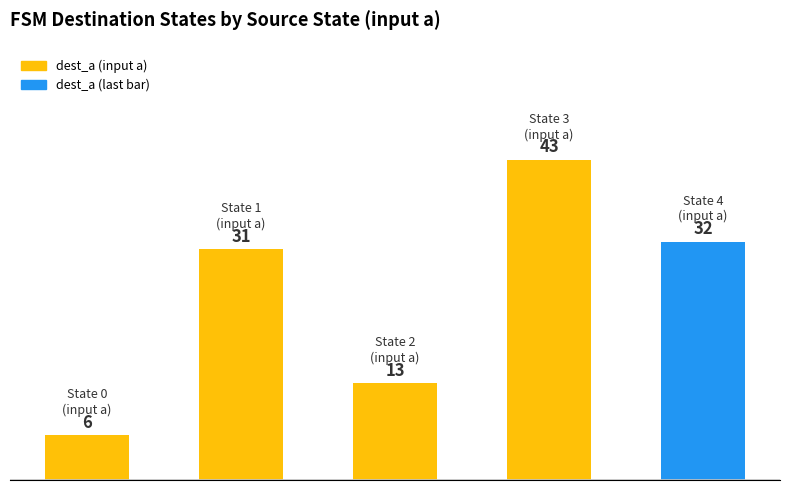

What is the greatest value displayed?

43